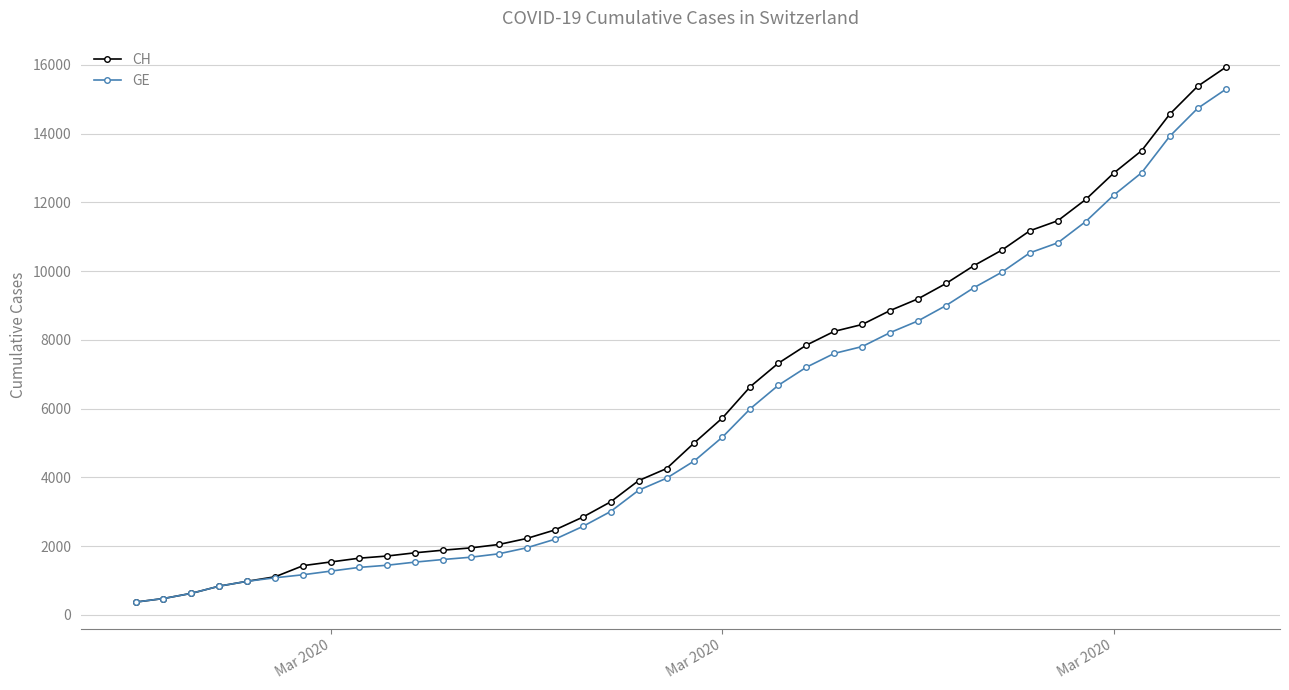

Rank the series by their average value, from highest to lowest.

CH, GE